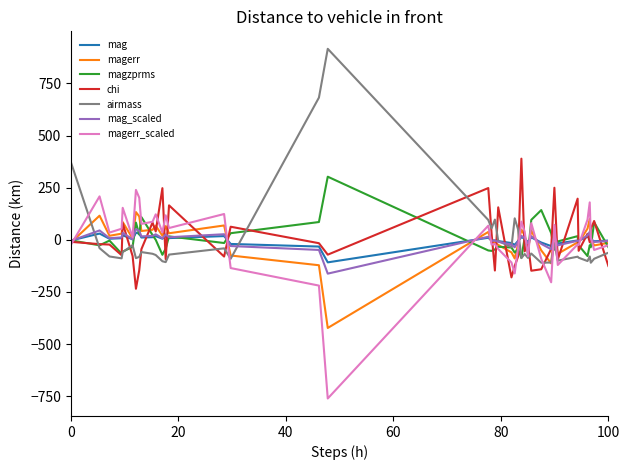

Which series has the widest spread of values?

airmass